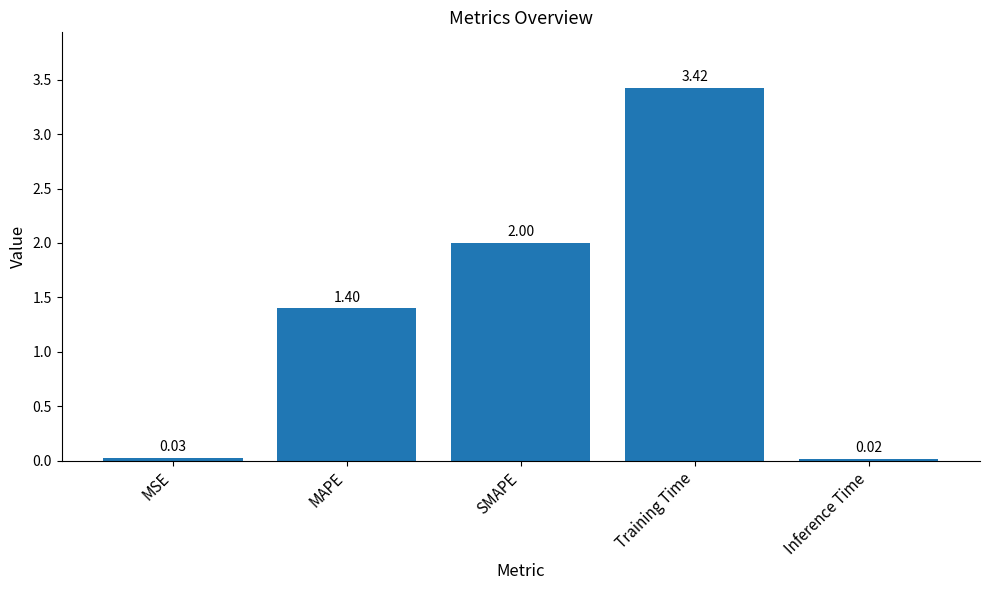

What is the difference between the values at MAPE and MSE?

1.4